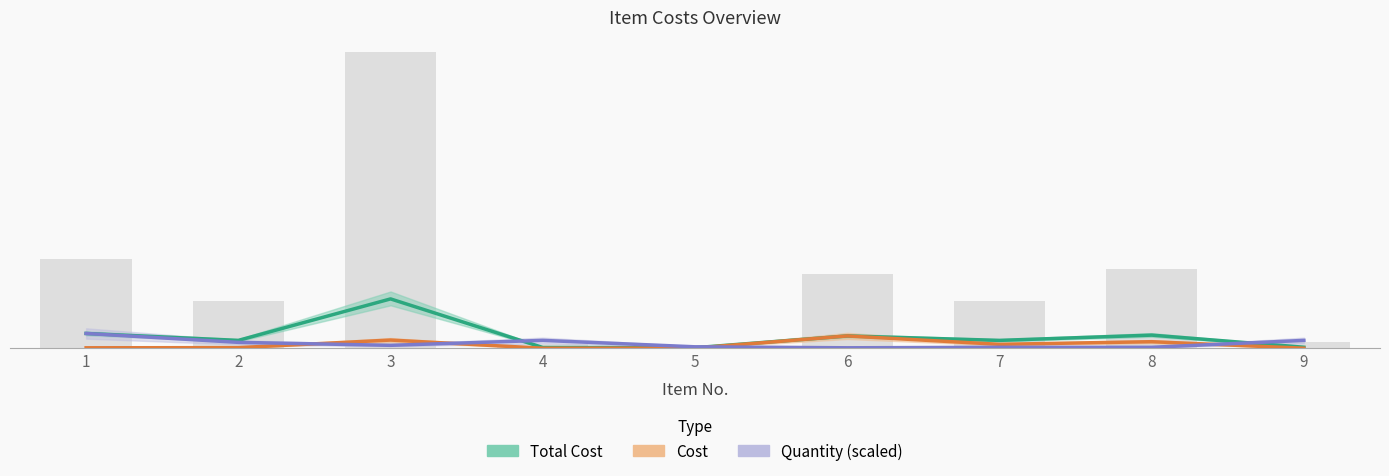

Are the bars grouped side by side (vs. stacked)?

Yes